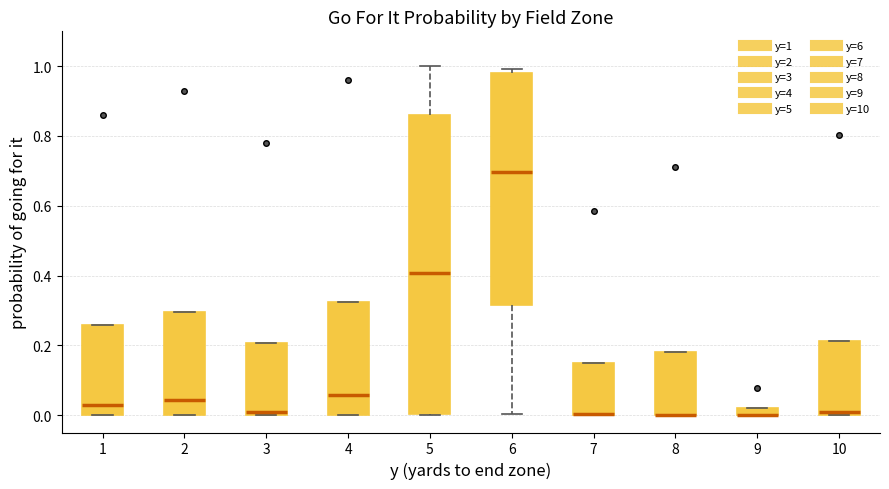

Where is the upper edge of the box at x = 8 on the y-axis? The values are not printed on the chart, so give them approximately, as read against the axis.

0.18